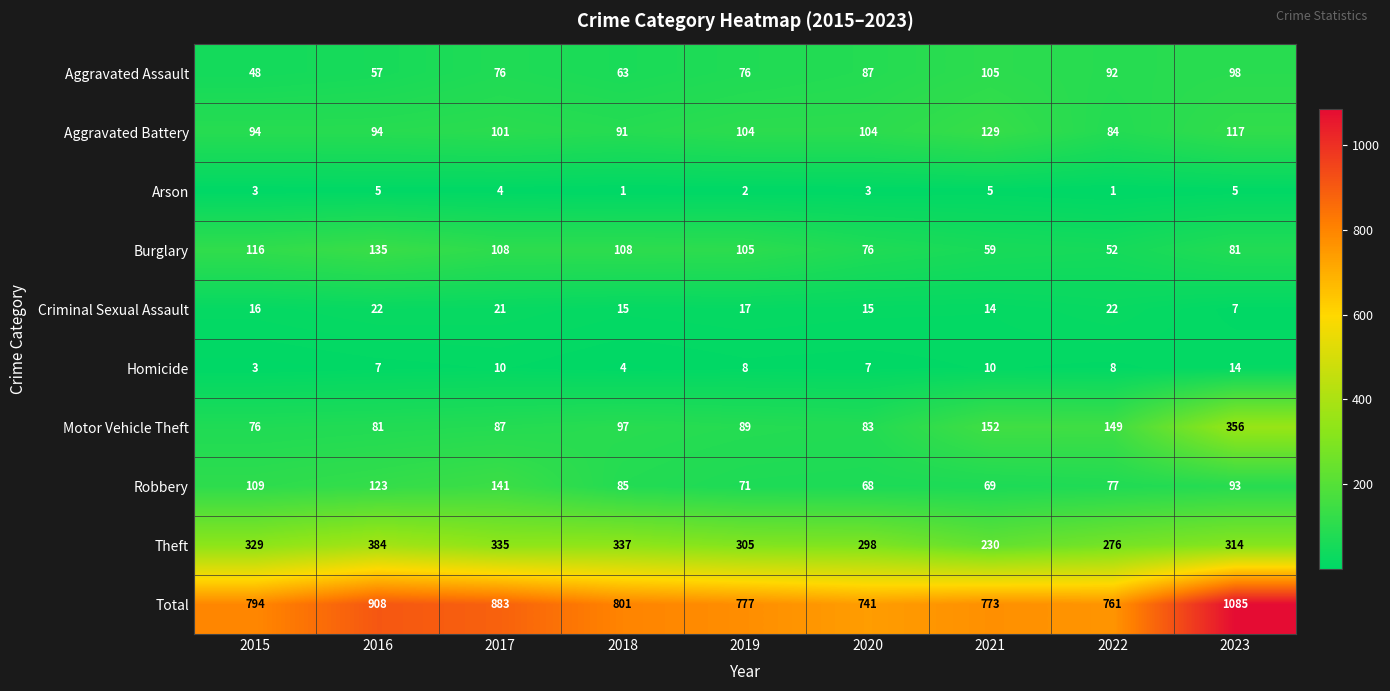

Where does the Burglary series first go above 105?

2015